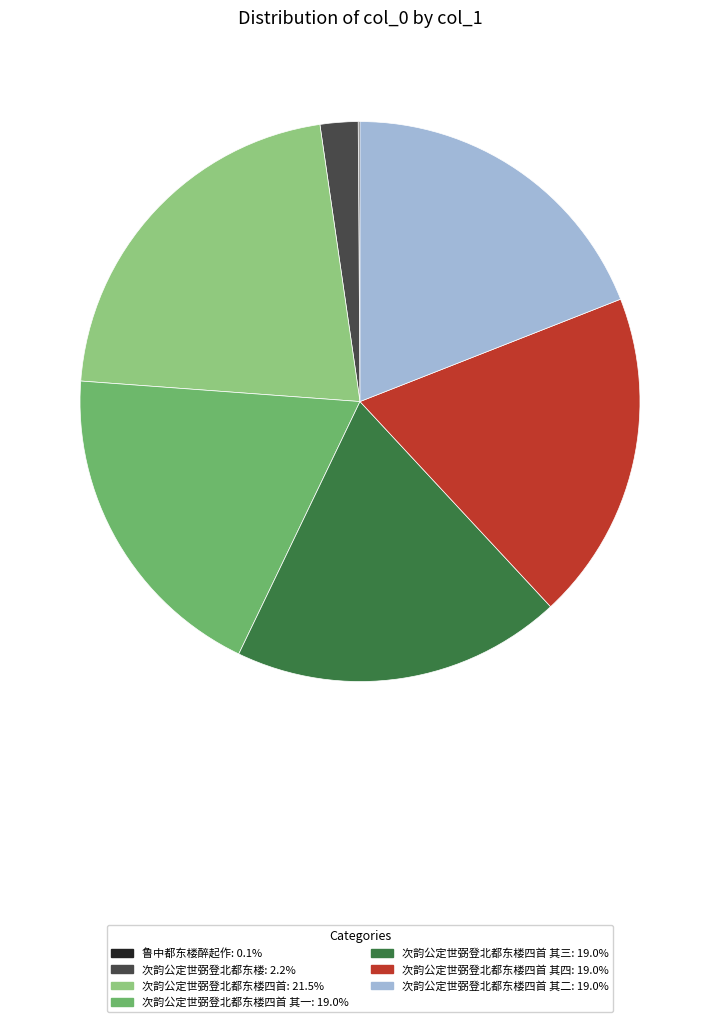

Does any single category account for the majority?

No